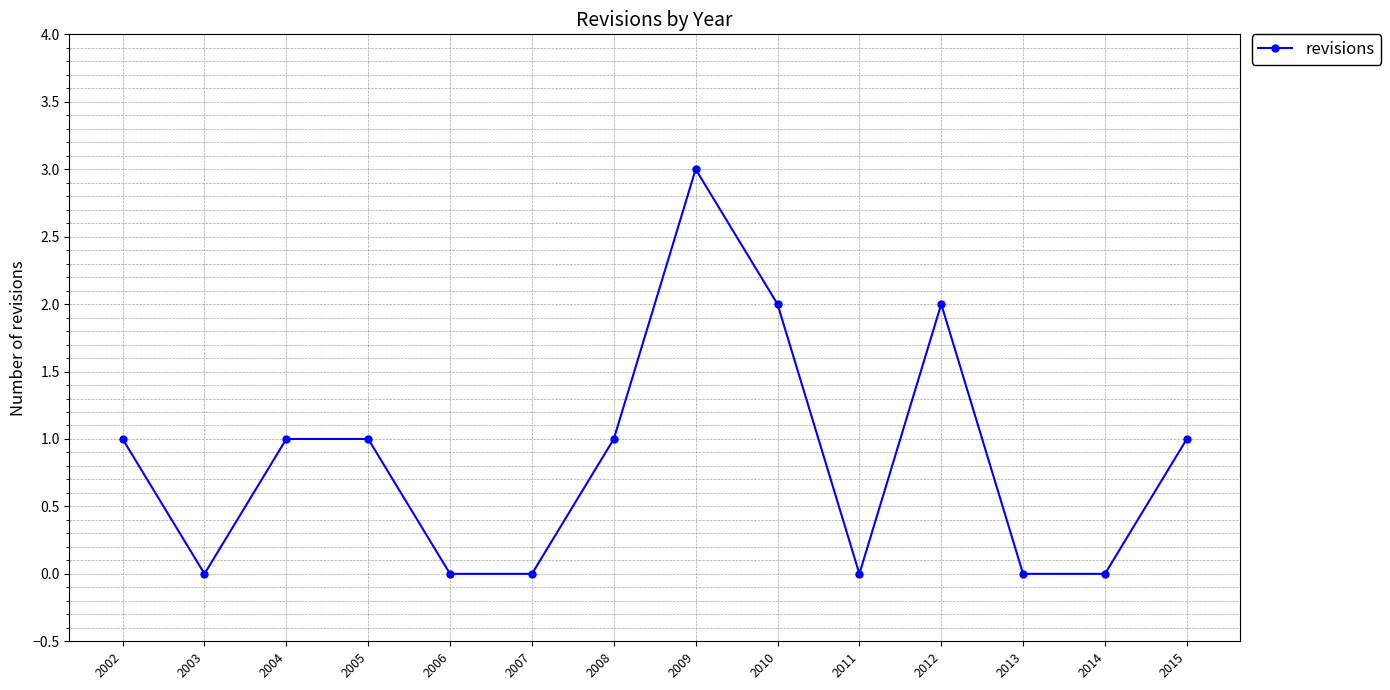

True or false: the data shows 0 at 2011.

True